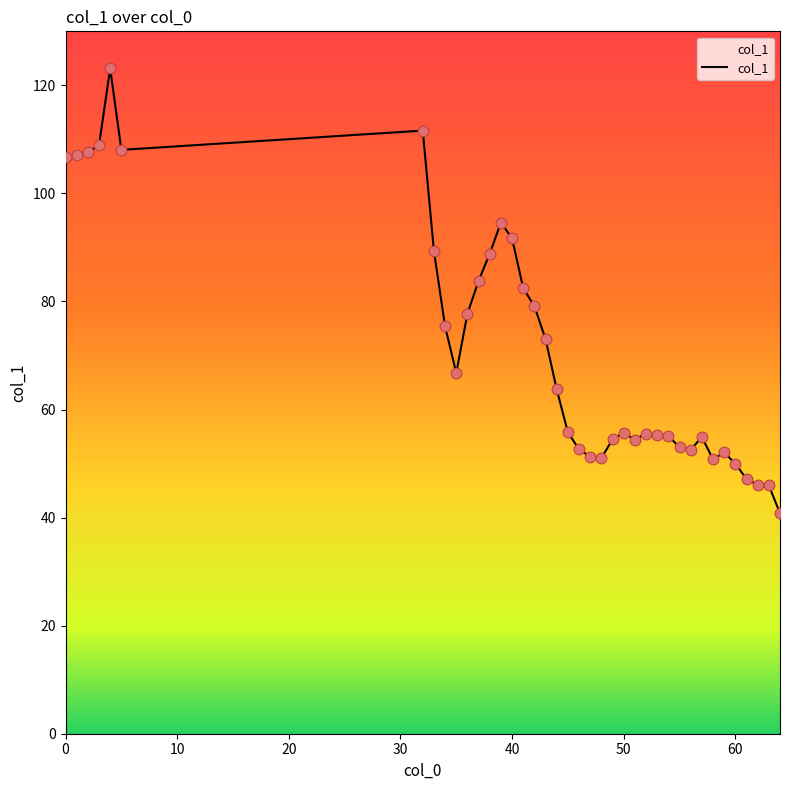

What is the greatest value displayed?

123.2